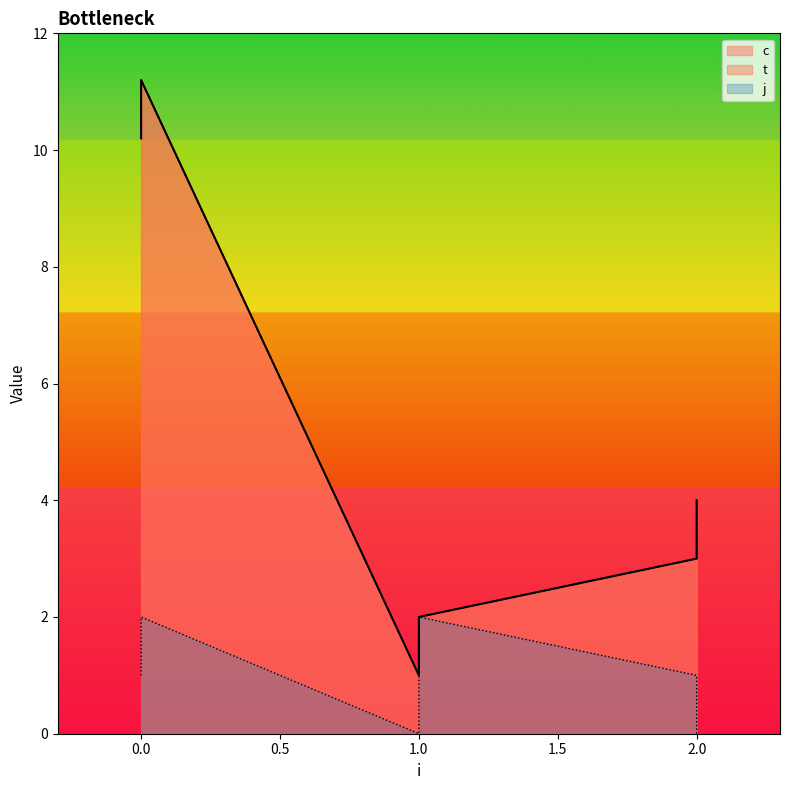

Is it true that c equals 4.0 at 2?

True